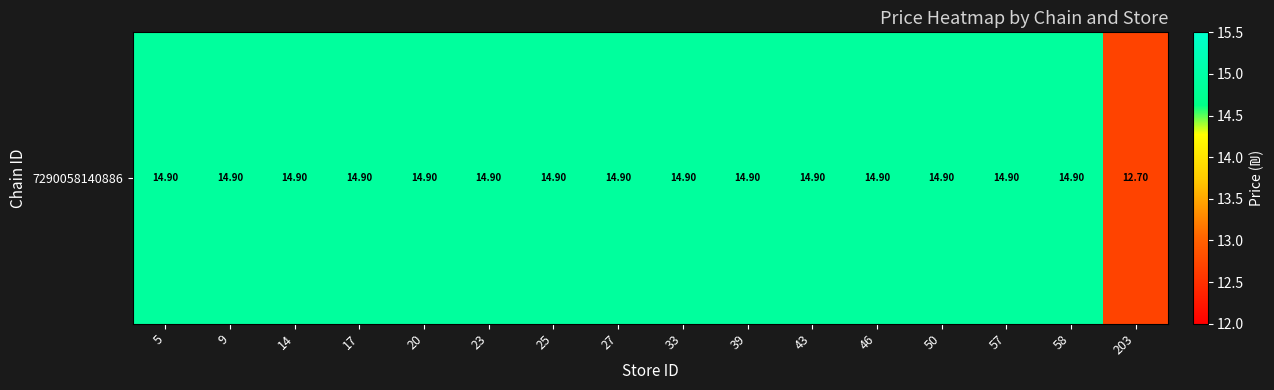

At which label does the data first exceed 14?

5